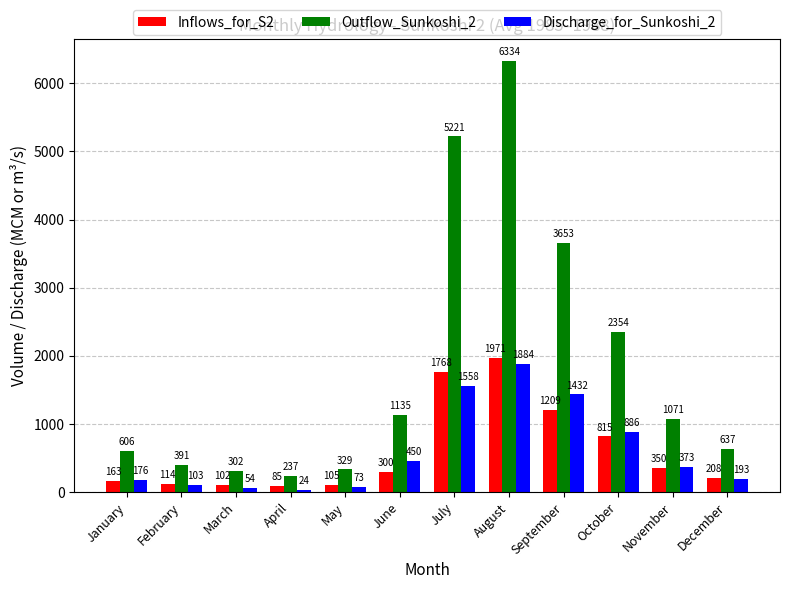

Which label corresponds to the smallest value in the chart?

April